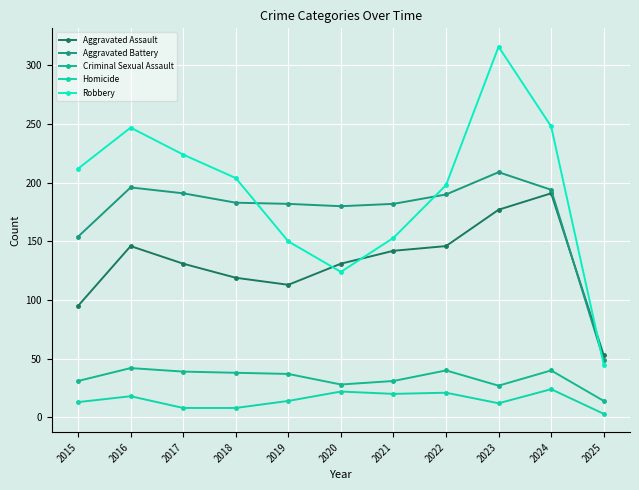

The Criminal Sexual Assault series shows 43 at 2021. True or false?

False